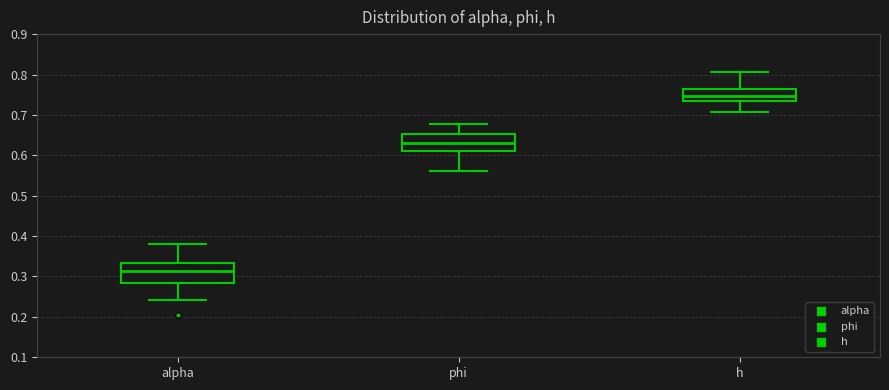

Where does the median line of the box for phi sit on the y-axis? The values are not printed on the chart, so give them approximately, as read against the axis.

0.63